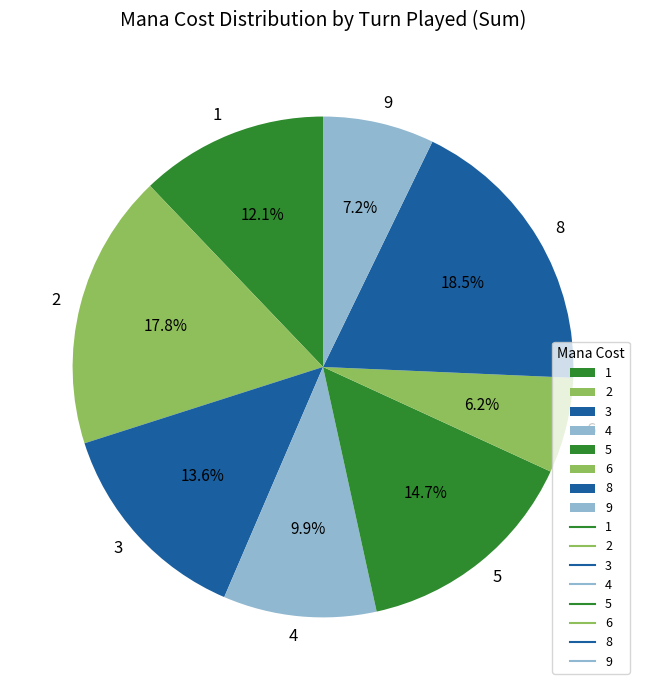

How much of the chart is everything except 5?

85.3%